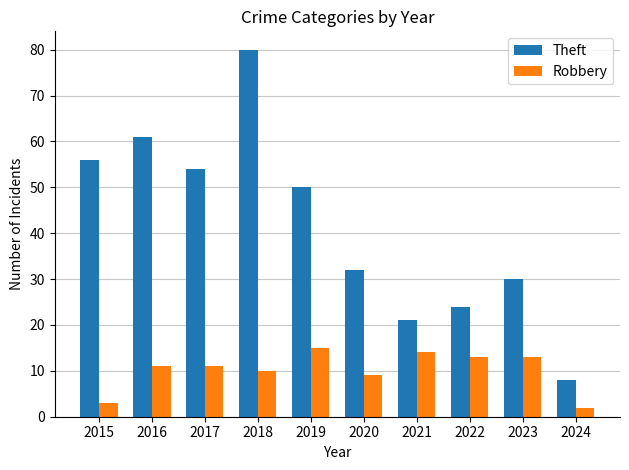

Where is Robbery nearest to the value 8?

2020